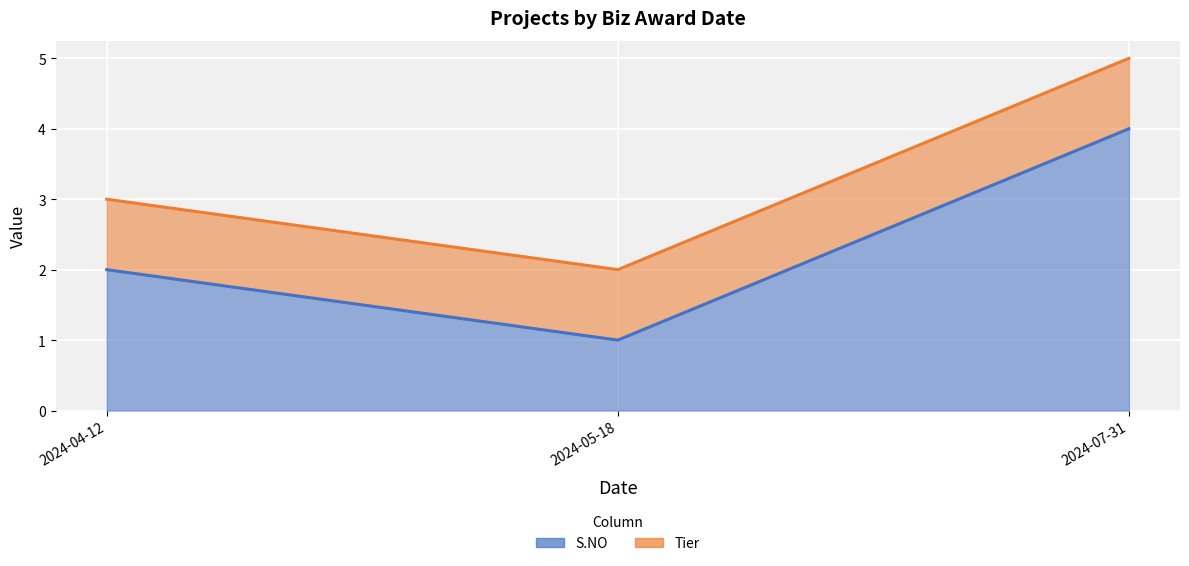

Reading right to left, what are all the values shown in this chart?

4	1	2